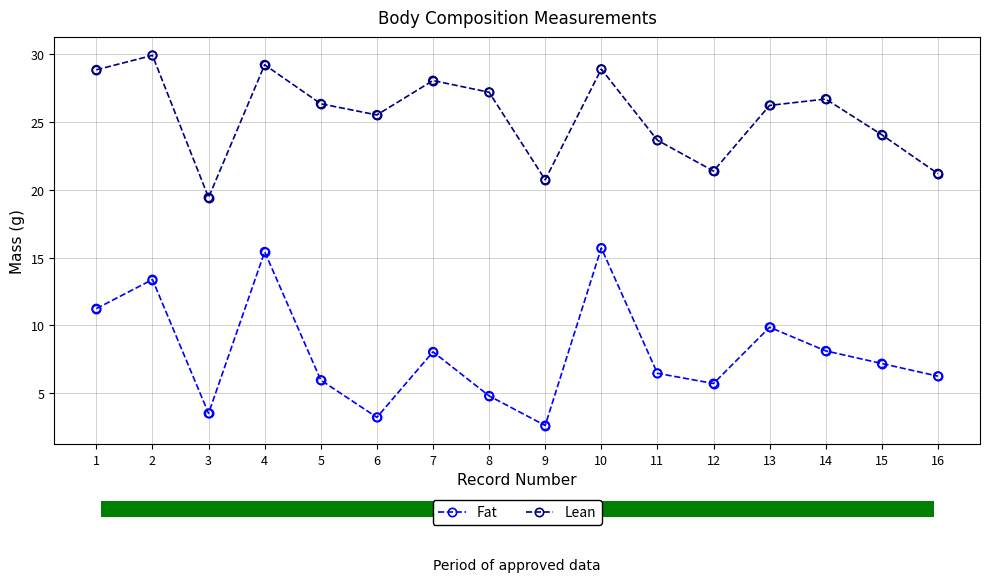

What is the spread (max minus min) of values at 5?

20.3